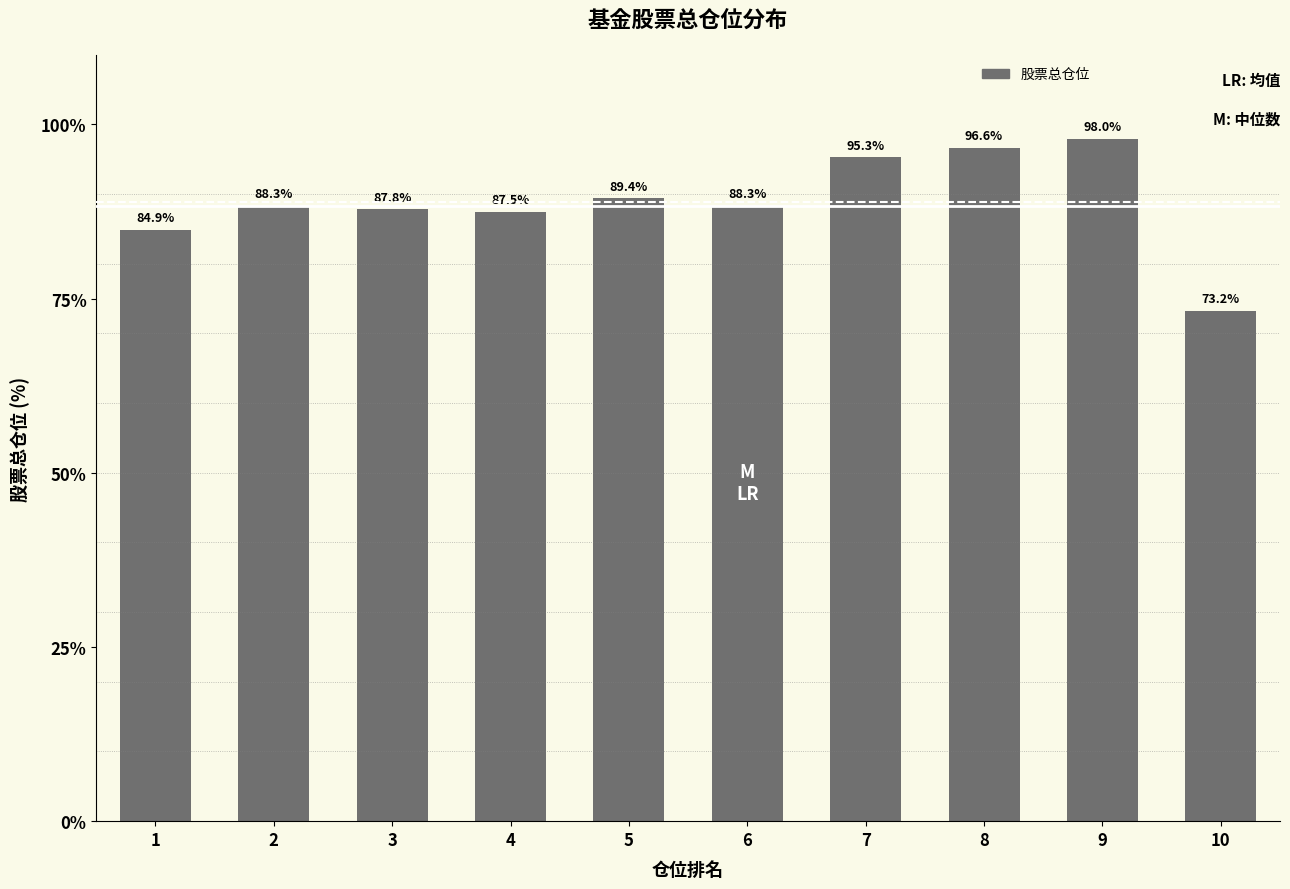

What value does the data have at 1?

84.9